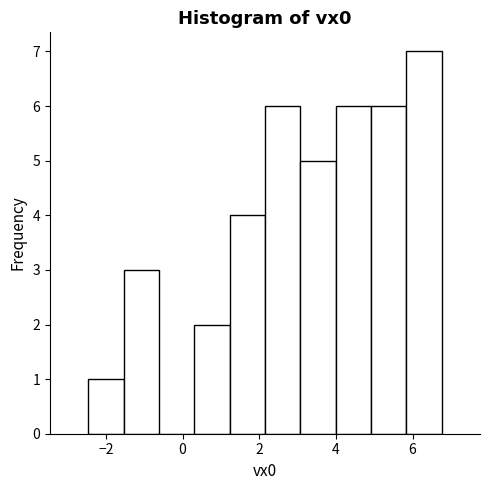

Reading left to right, list every bar in this chart as the range it spans on the x-axis followed by its height. Neither the bar edges nor the heights are printed on the chart, so give them approximately, as read against the axes.

-2.4 to -1.6: 1
-1.6 to -0.6: 3
-0.6 to 0.4: 0
0.4 to 1.2: 2
1.2 to 2.2: 4
2.2 to 3.0: 6
3.0 to 4.0: 5
4.0 to 5.0: 6
5.0 to 5.8: 6
5.8 to 6.8: 7